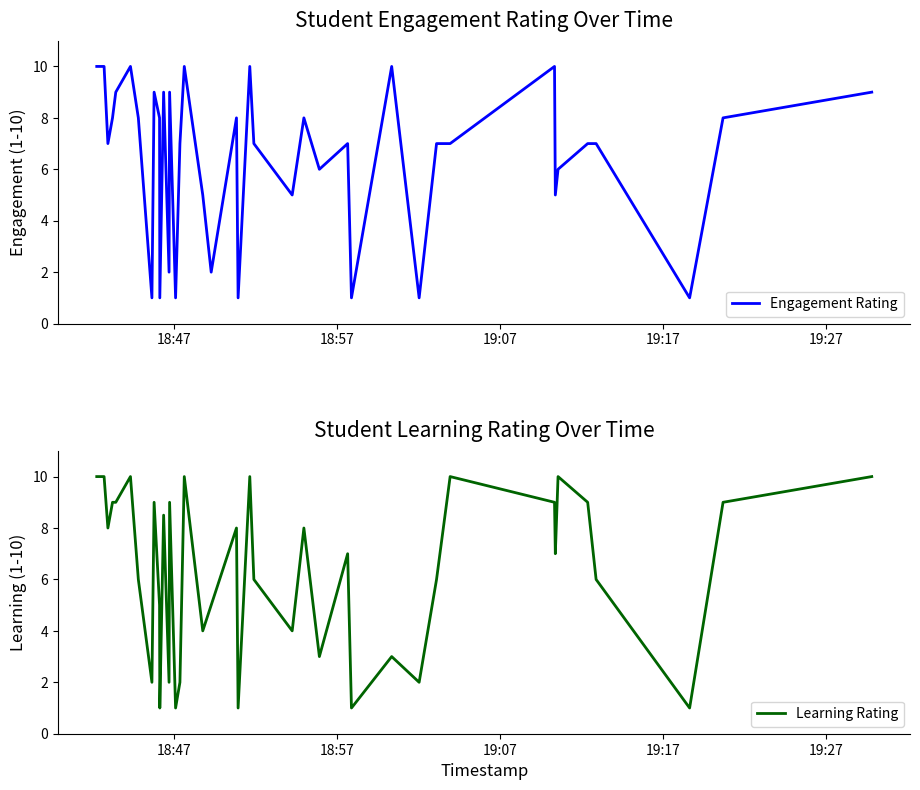

How many values in the Engagement Rating series are below 7?

14